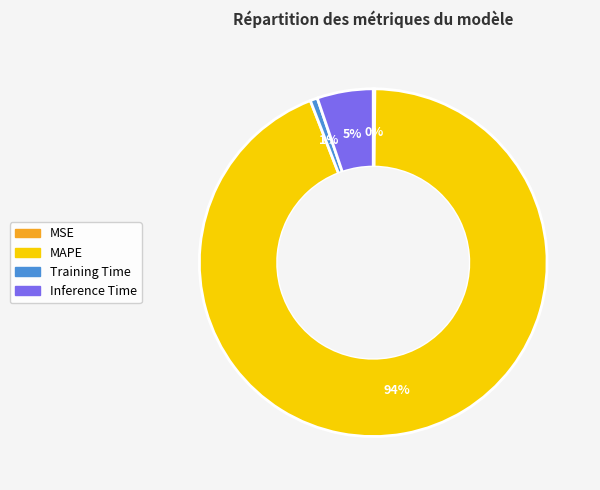

What is the largest slice in the pie chart?

MAPE